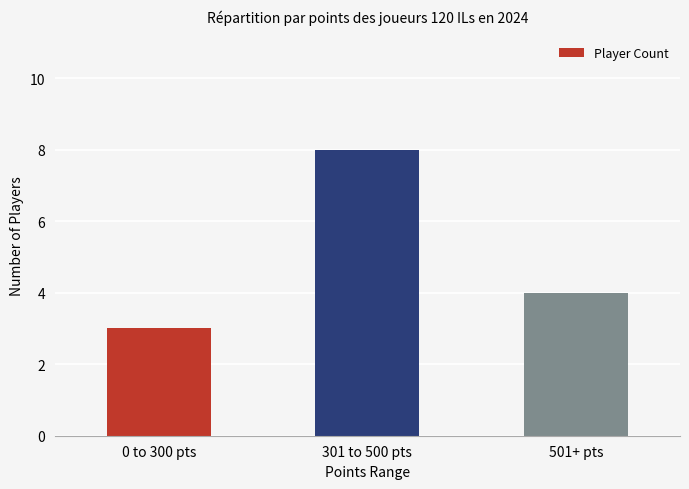

Reading left to right, transcribe all the data shown in this chart.

3	8	4